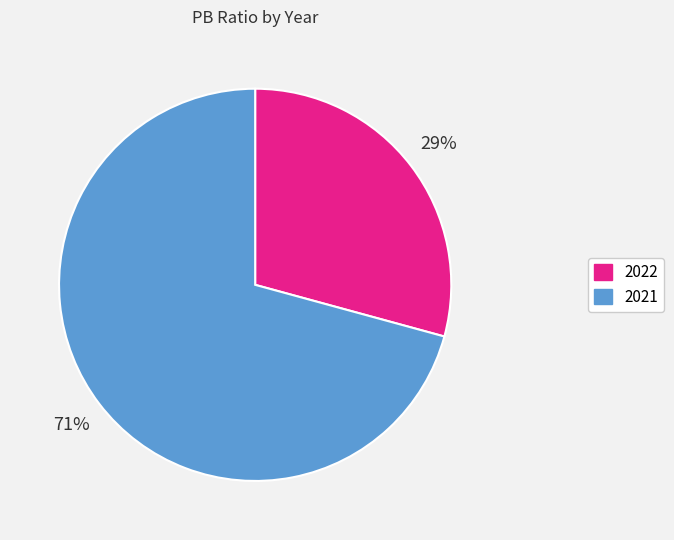

Is the sum of 2021 and 2022 greater than half?

Yes